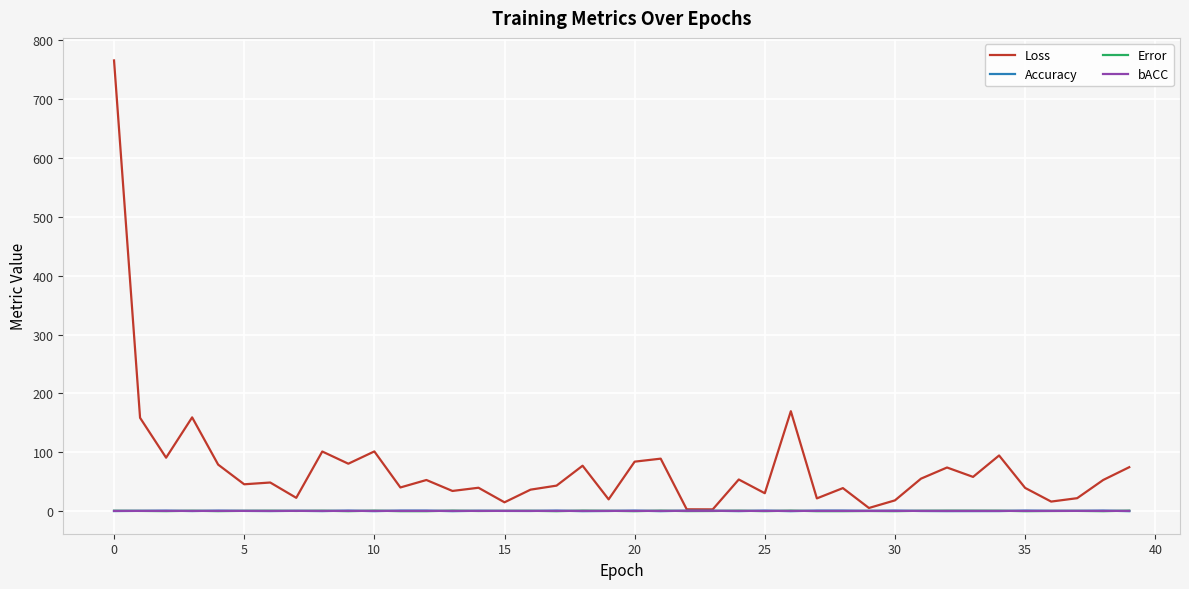

Which series has the largest total across all categories?

Loss